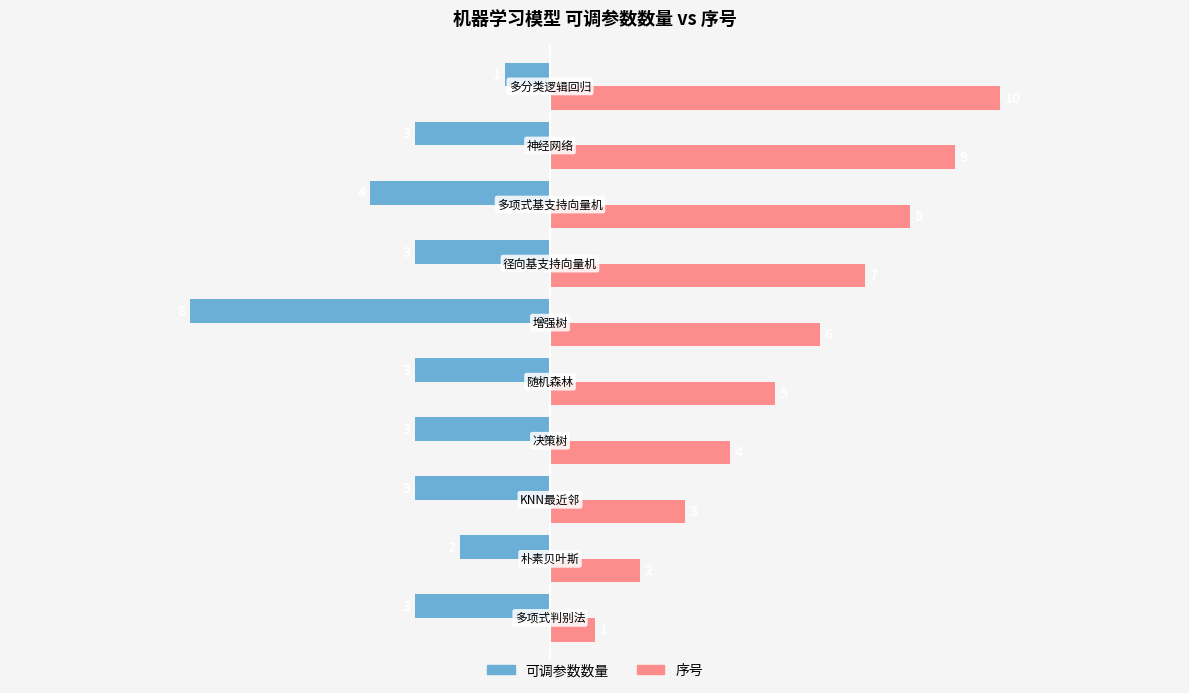

Rank the series by their maximum value, from highest to lowest.

序号, 可调参数数量